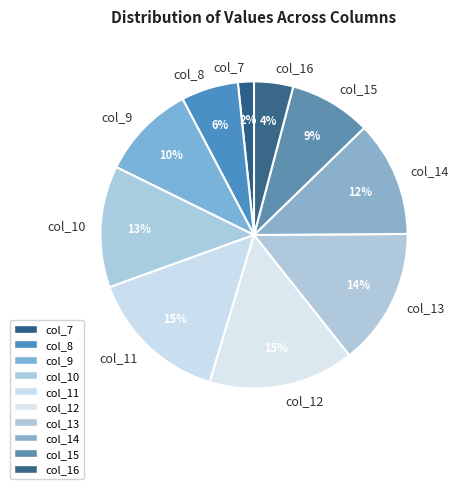

Combined, do col_7 and col_13 account for over 50%?

No